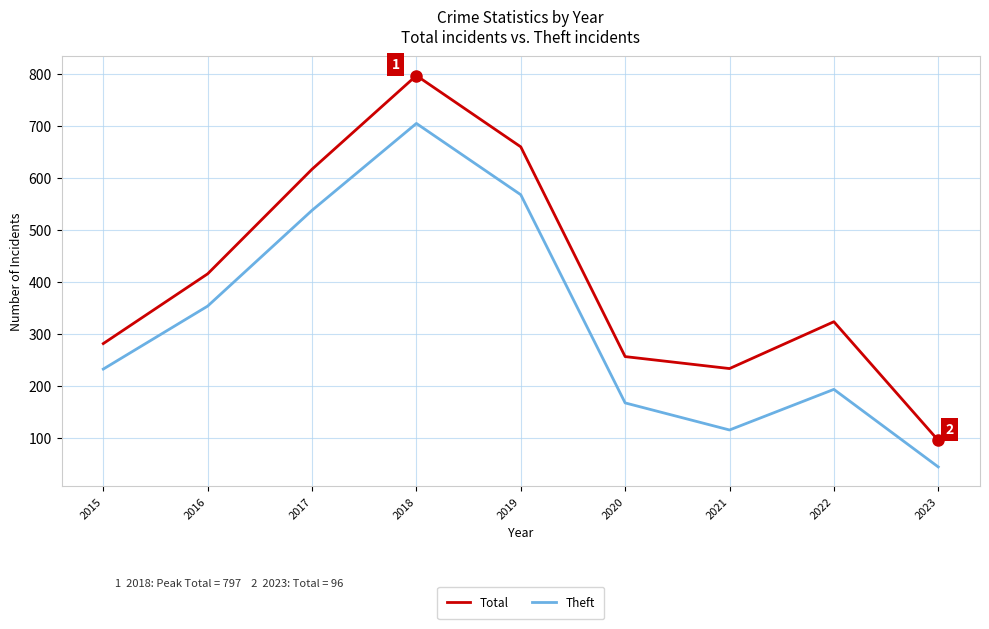

Does the chart have visible grid lines?

Yes